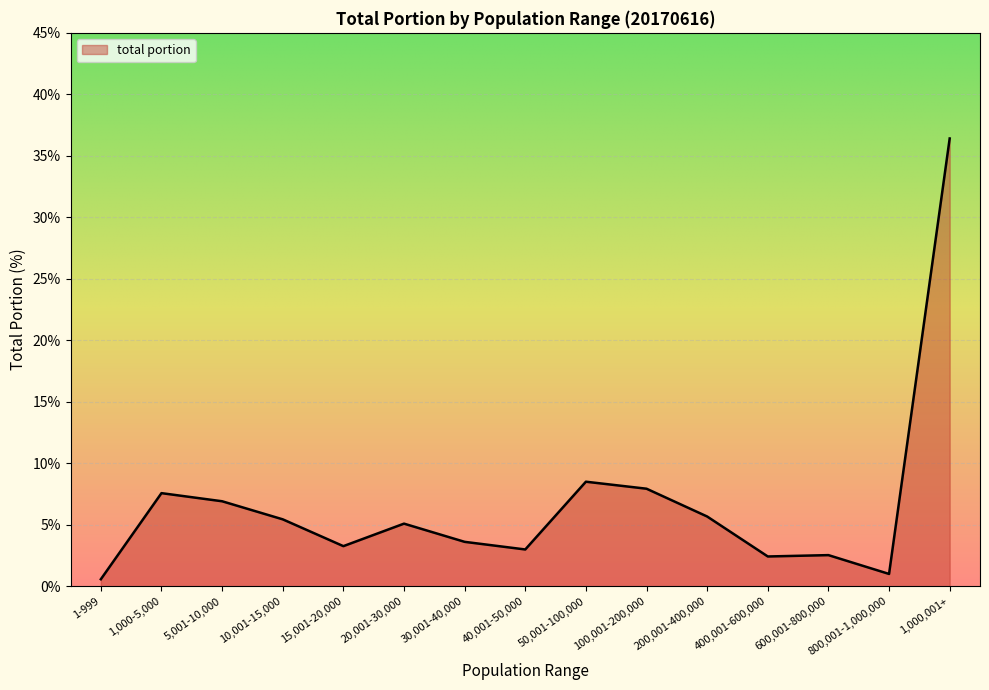

Read the value at 10,001-15,000.

5.4